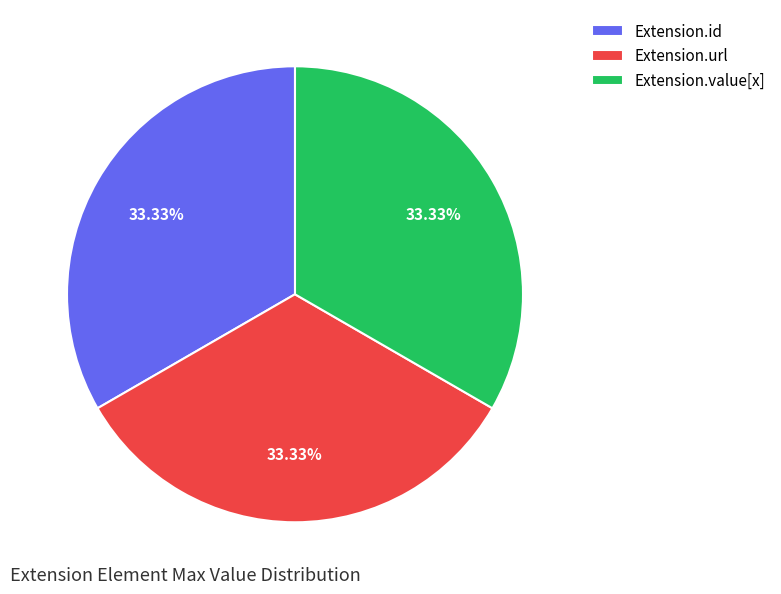

Combined, do Extension.url and Extension.id account for over 50%?

Yes